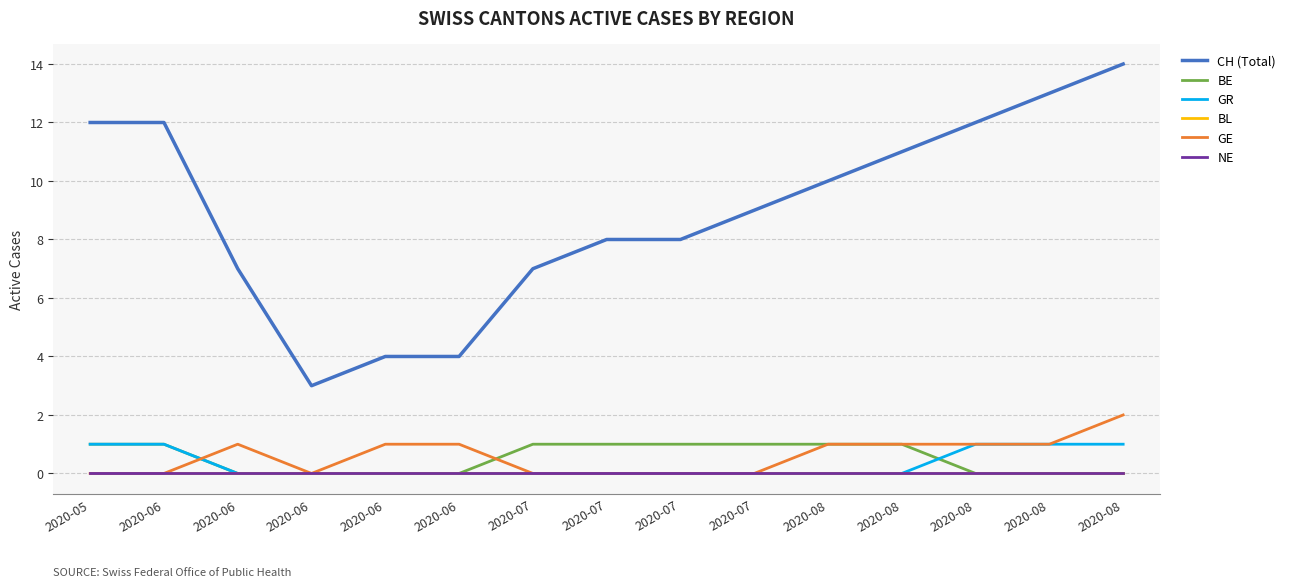

Read the CH (Total) value at 2020-08.

14